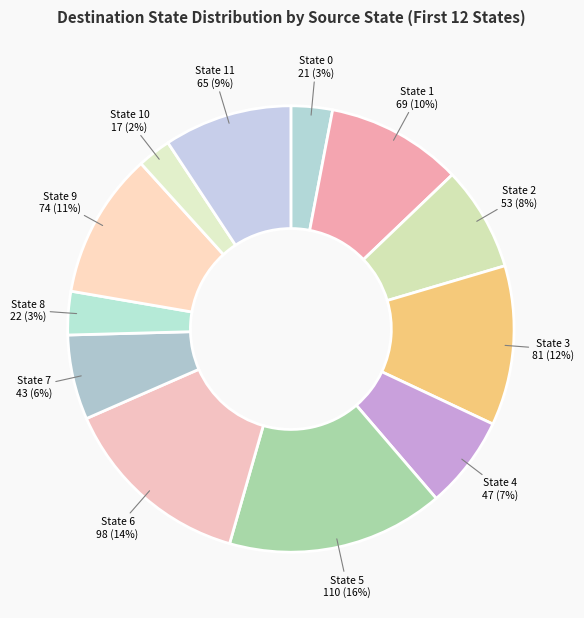

Does any single category account for the majority?

No